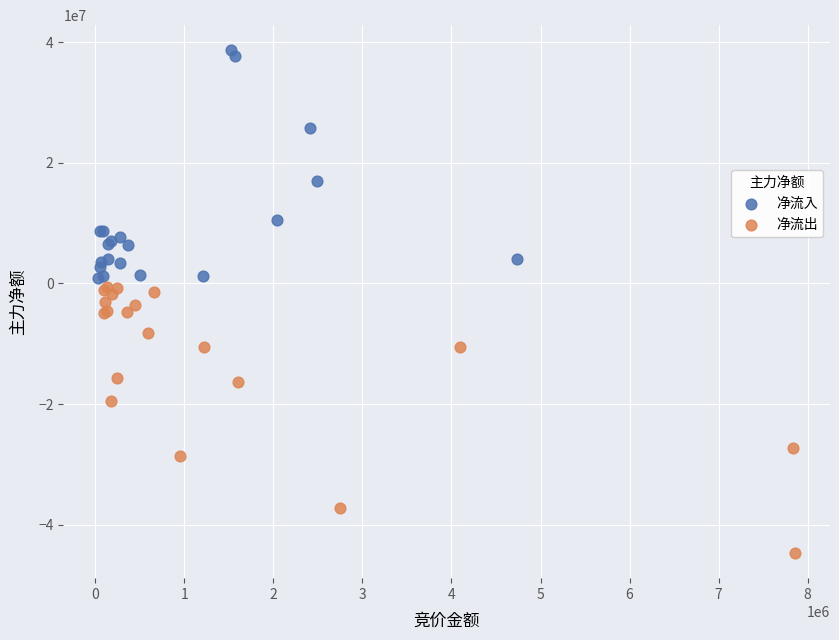

Which series contains the highest Y value?

净流入